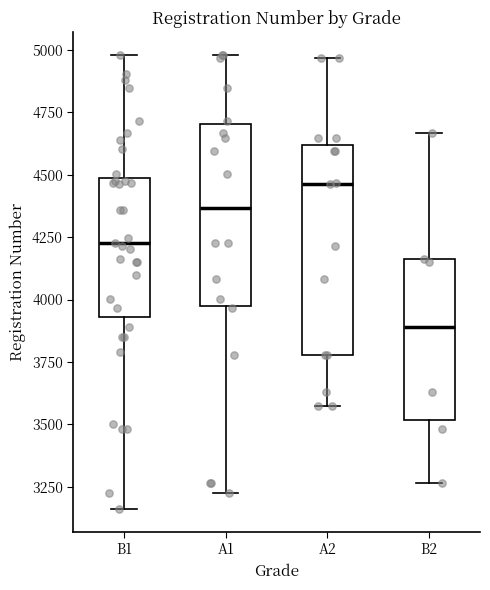

Which box has the highest median line?

A2